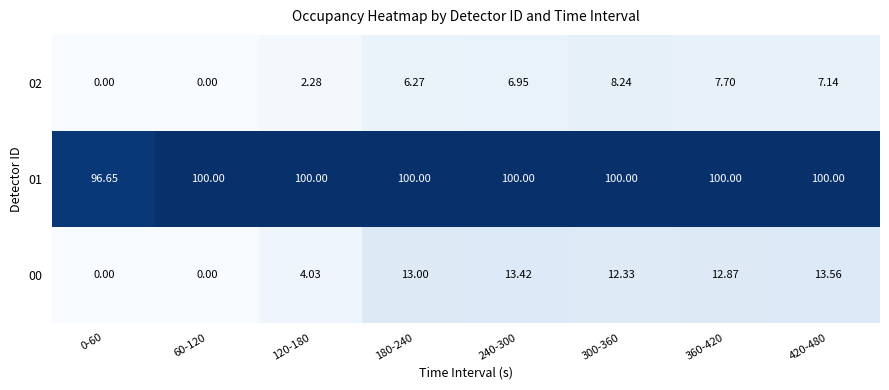

Count the number of data series in this chart.

3